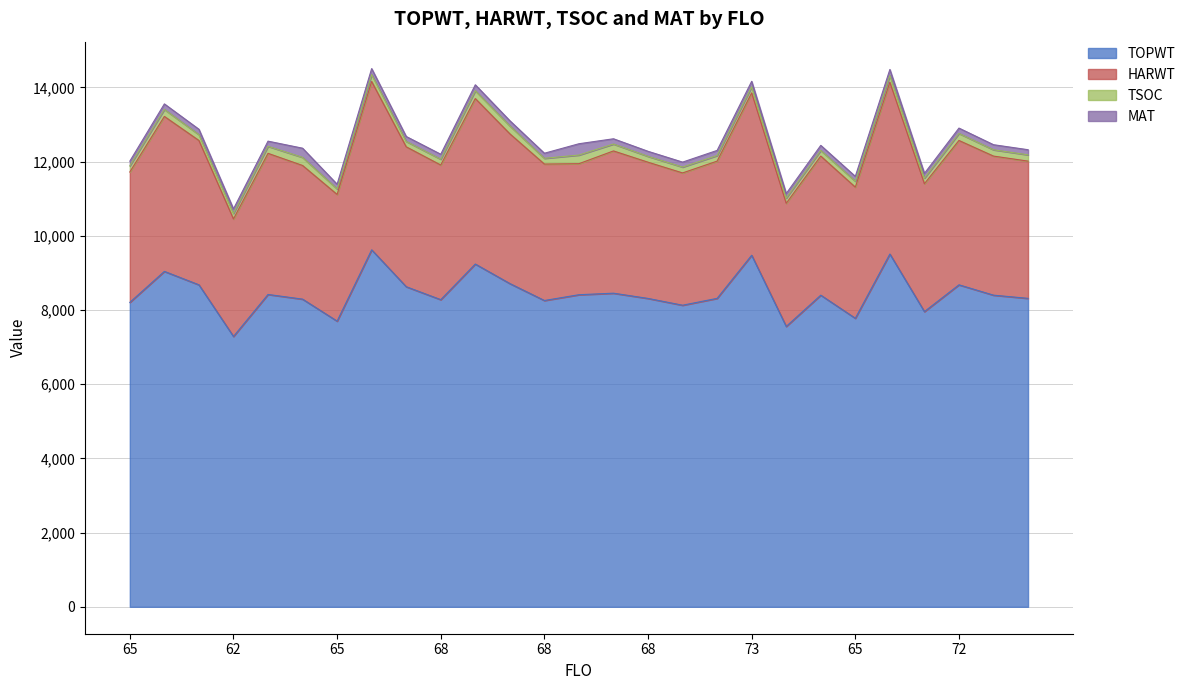

In TOPWT, how many points are lower than both neighbors (excluding endpoints)?

8